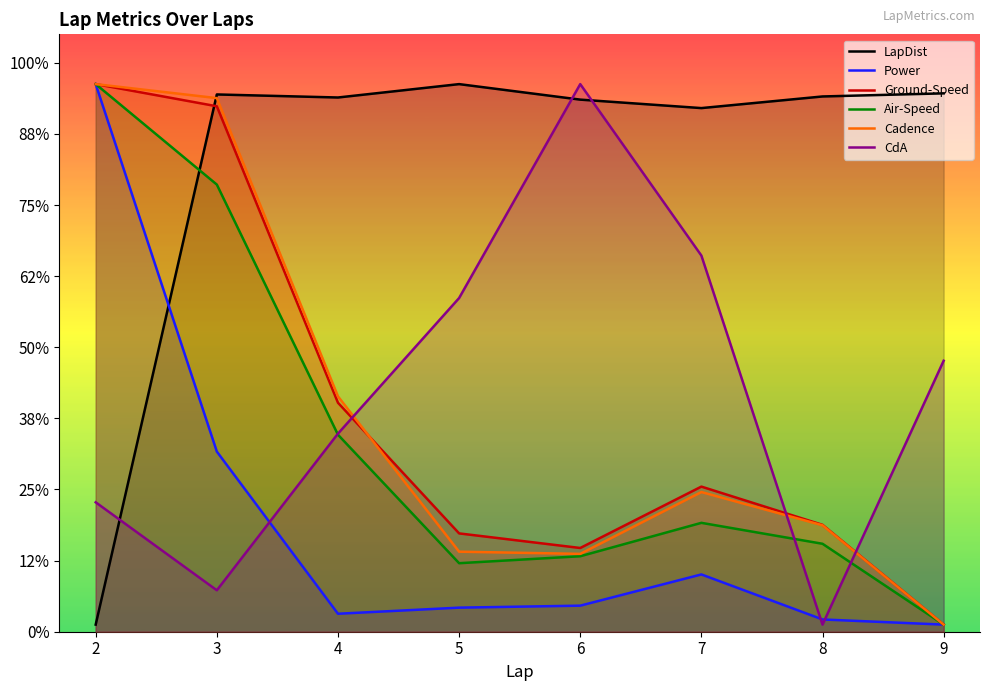

True or false: Air-Speed has a value of 16.5 at 8.

False